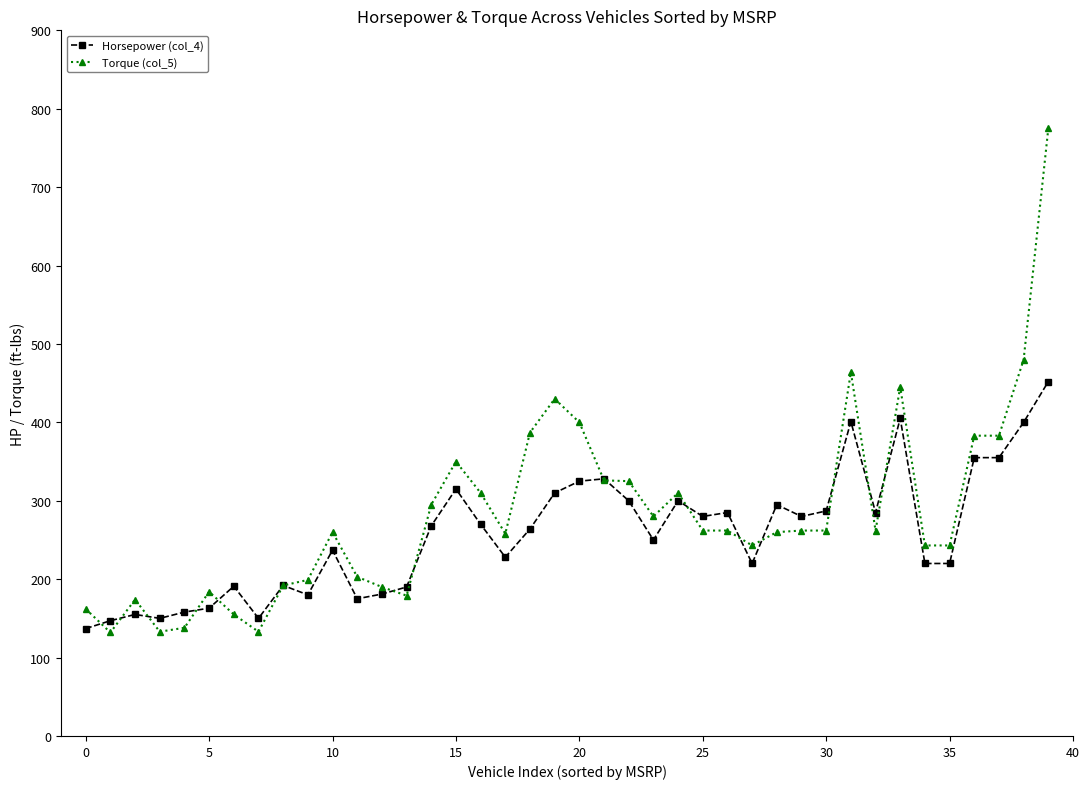

What is the smallest value displayed?

132